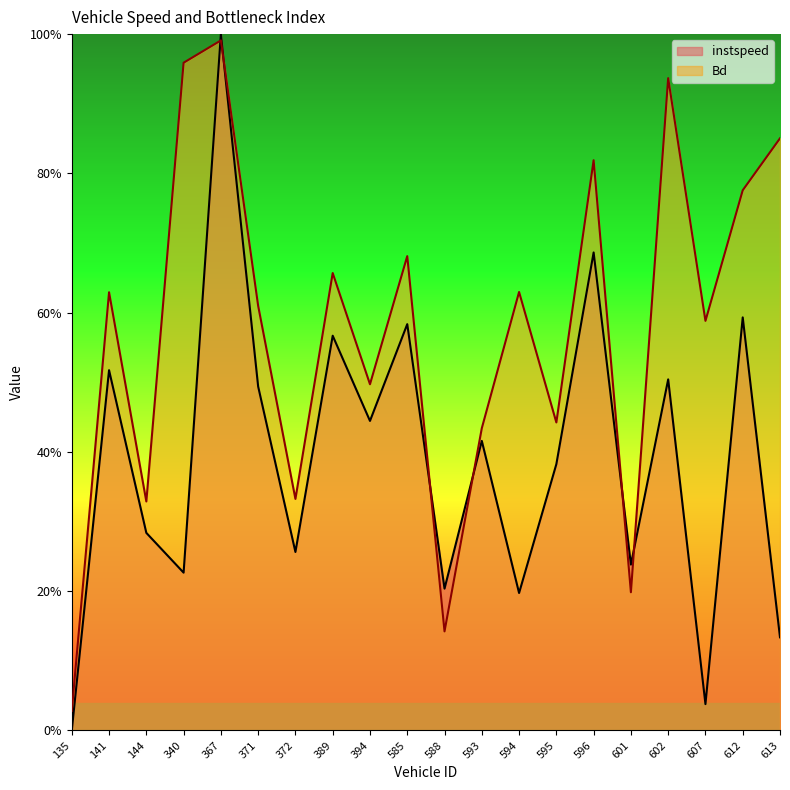

True or false: Bd and instspeed intersect in this chart.

True